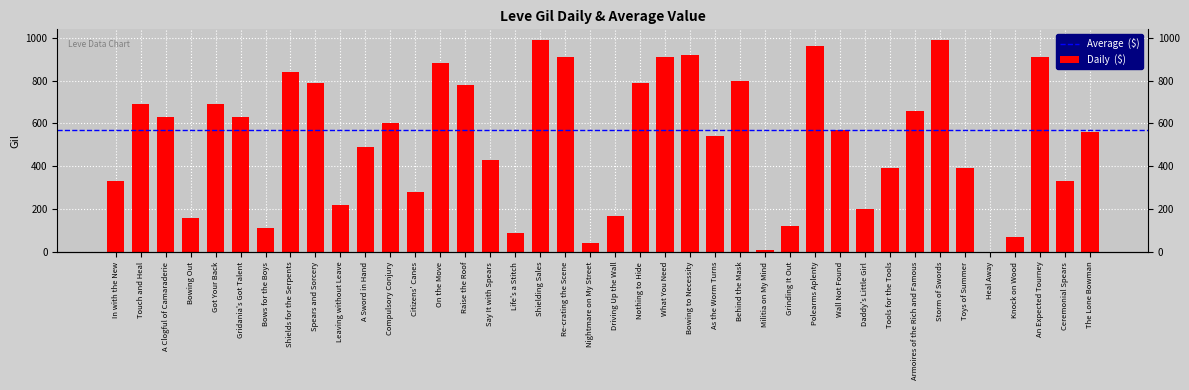

List the labels in order of value, smallest first.

Heal Away, Militia on My Mind, Nightmare on My Street, Knock on Wood, Life's a Stitch, Bows for the Boys, Grinding It Out, Bowing Out, Driving Up the Wall, Daddy's Little Girl, Leaving without Leave, Citizens' Canes, In with the New, Ceremonial Spears, Tools for the Tools, Toys of Summer, Say It with Spears, A Sword in Hand, As the Worm Turns, The Lone Bowman, Wall Not Found, Compulsory Conjury, A Clogful of Camaraderie, Gridania's Got Talent, Armoires of the Rich and Famous, Touch and Heal, Got Your Back, Raise the Roof, Spears and Sorcery, Nothing to Hide, Behind the Mask, Shields for the Serpents, On the Move, Re-crating the Scene, What You Need, An Expected Tourney, Bowing to Necessity, Polearms Aplenty, Shielding Sales, Storm of Swords